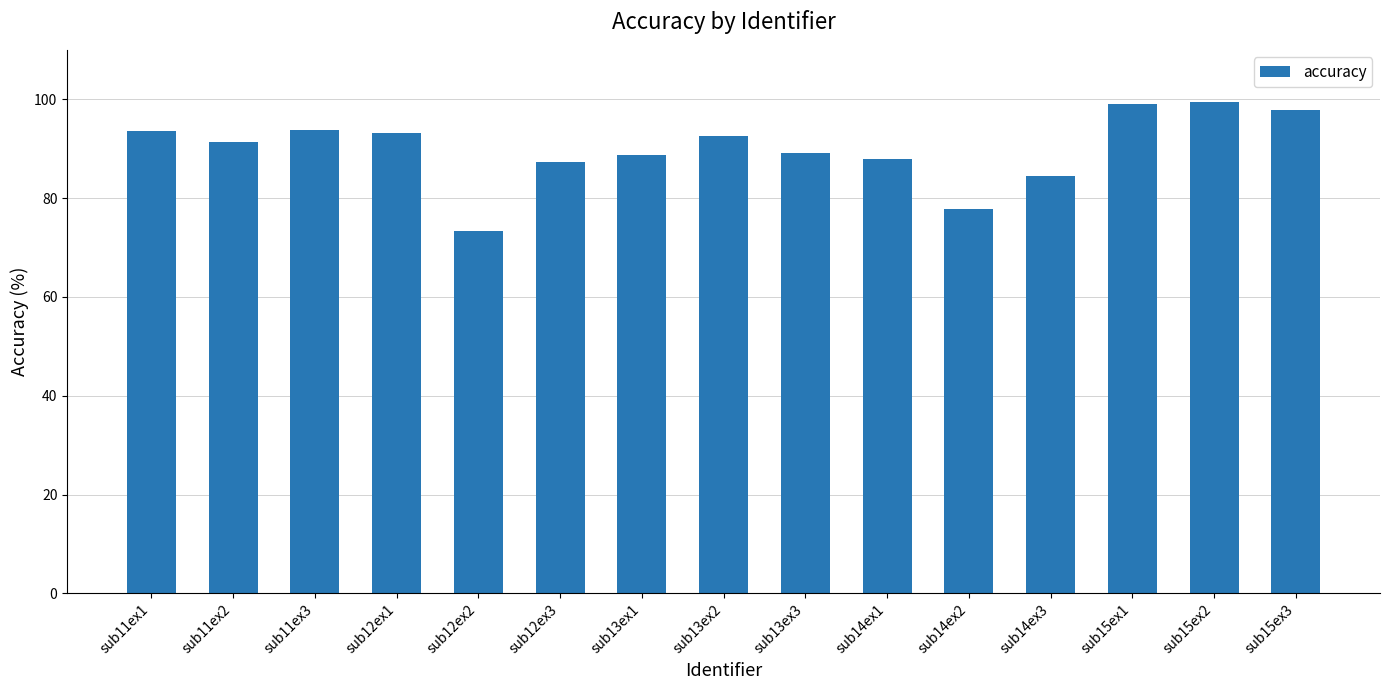

What is the label of the 2nd bar from the left?

sub11ex2